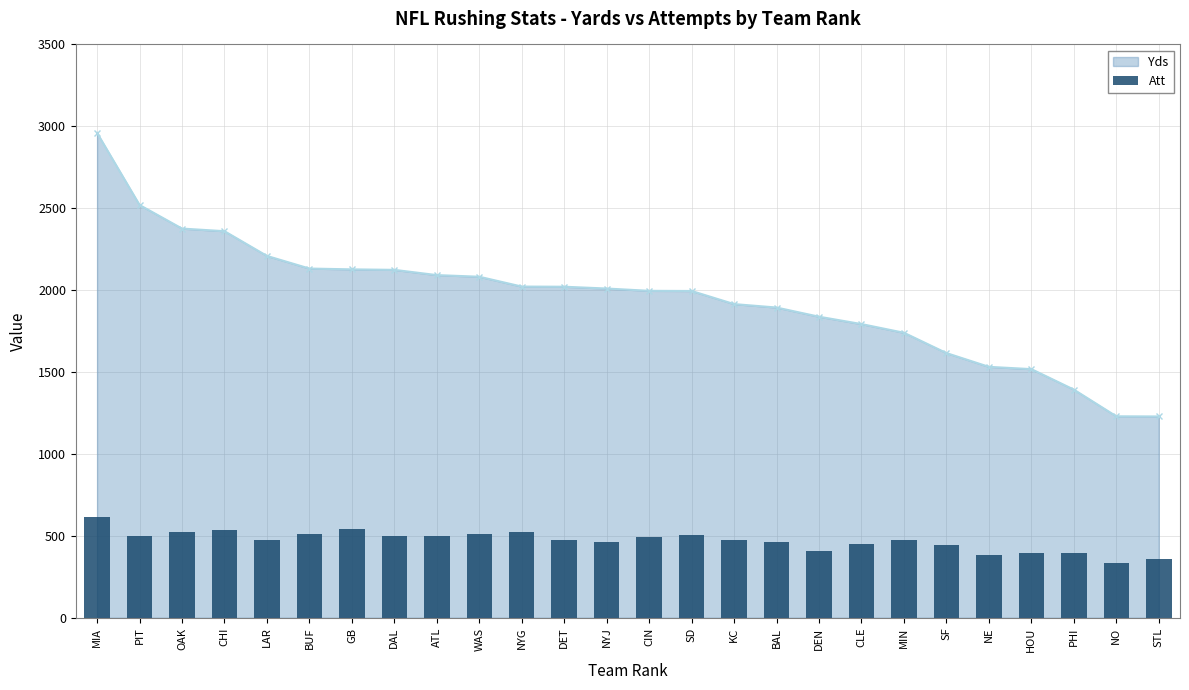

What is the sum of all values?

12256